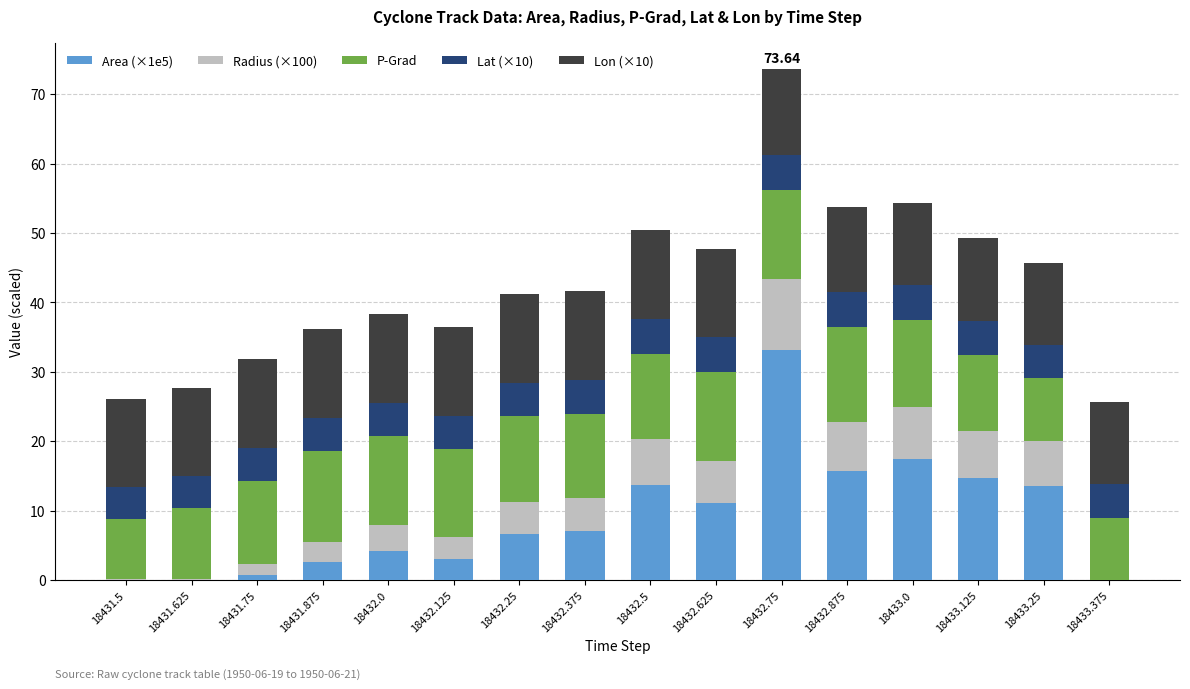

How many values in the Area (×1e5) series exceed 7?

8